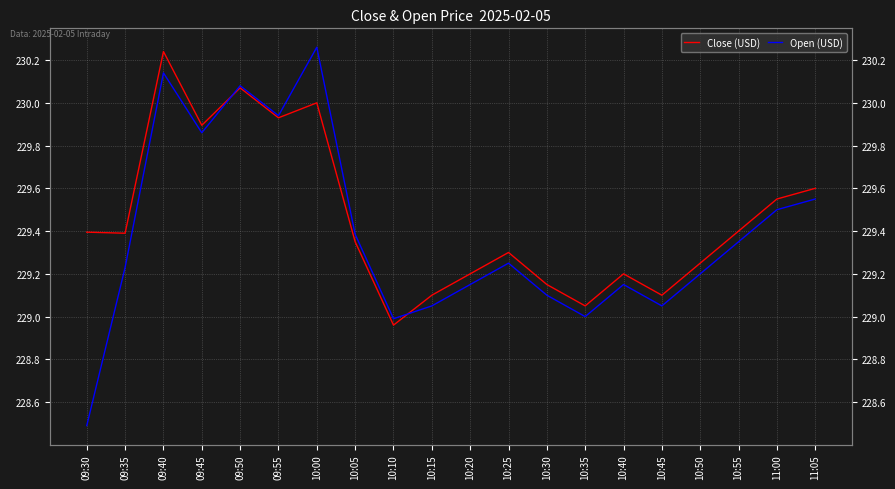

Is the value of Close (USD) at 10:35 greater than the value of Open (USD) at 09:30?

Yes